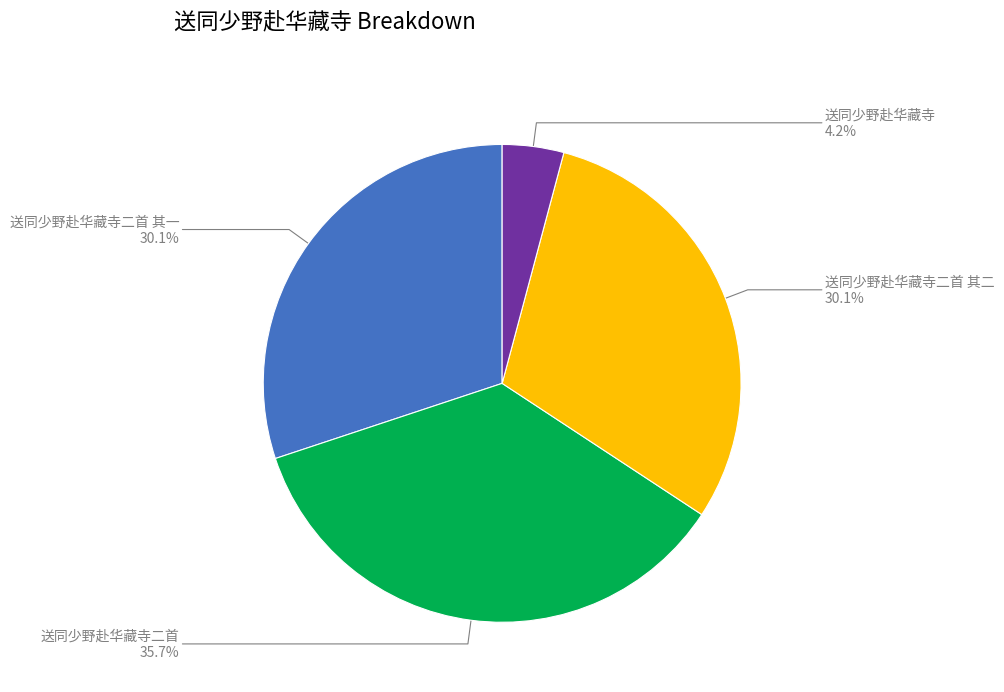

Count the number of slices in the pie.

4